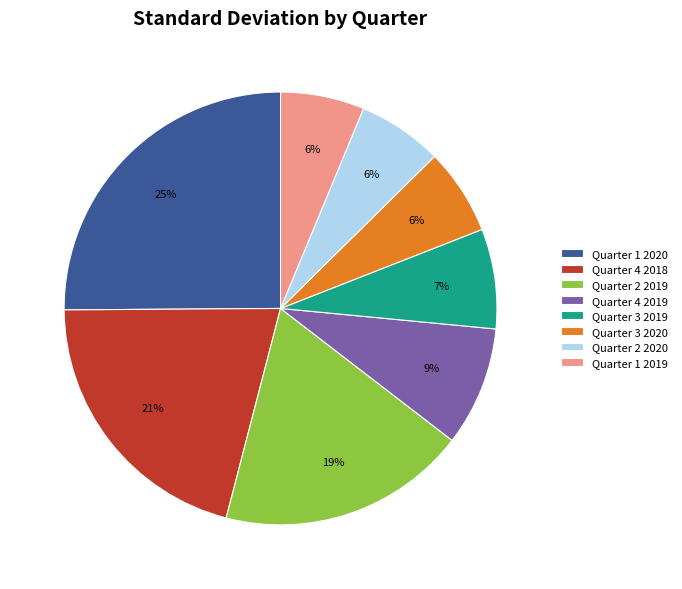

The Quarter 2 2019 slice represents 12% of the pie. True or false?

False